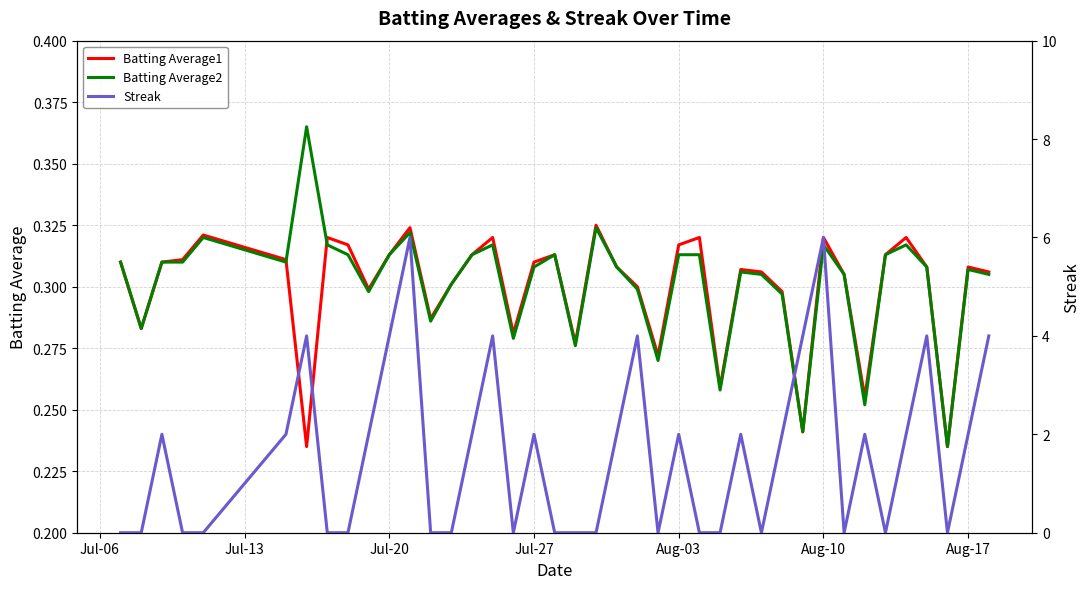

True or false: Batting Average1 has a value of 0.5 at Aug-03.

False